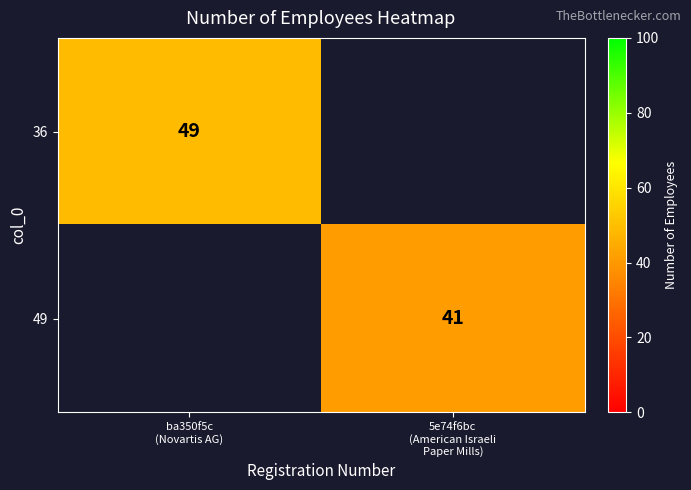

Is it true that 49 equals 41.0 at 5e74f6bc (American Israeli Paper Mills)?

True